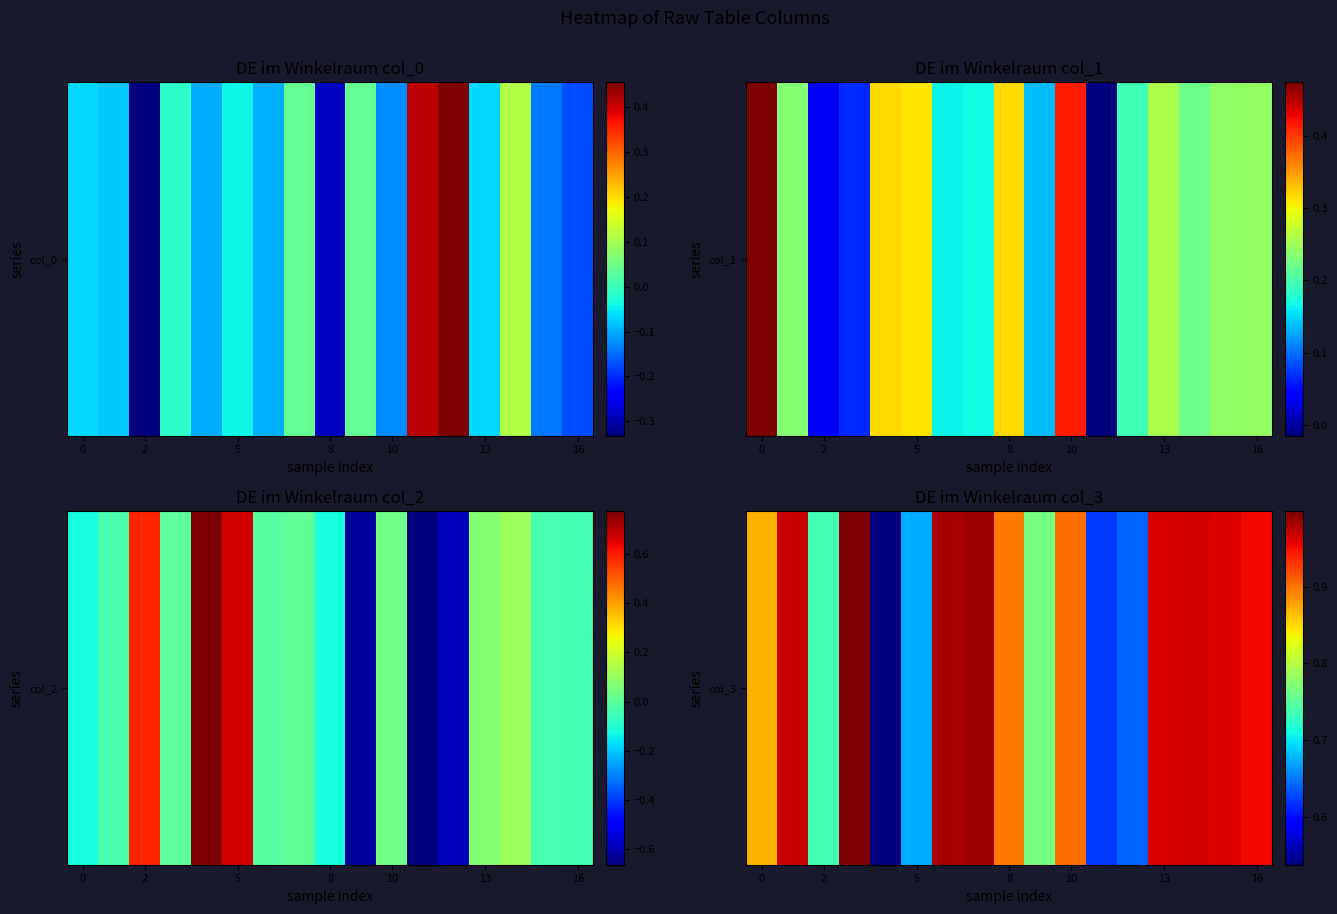

How many series are shown in this chart?

1